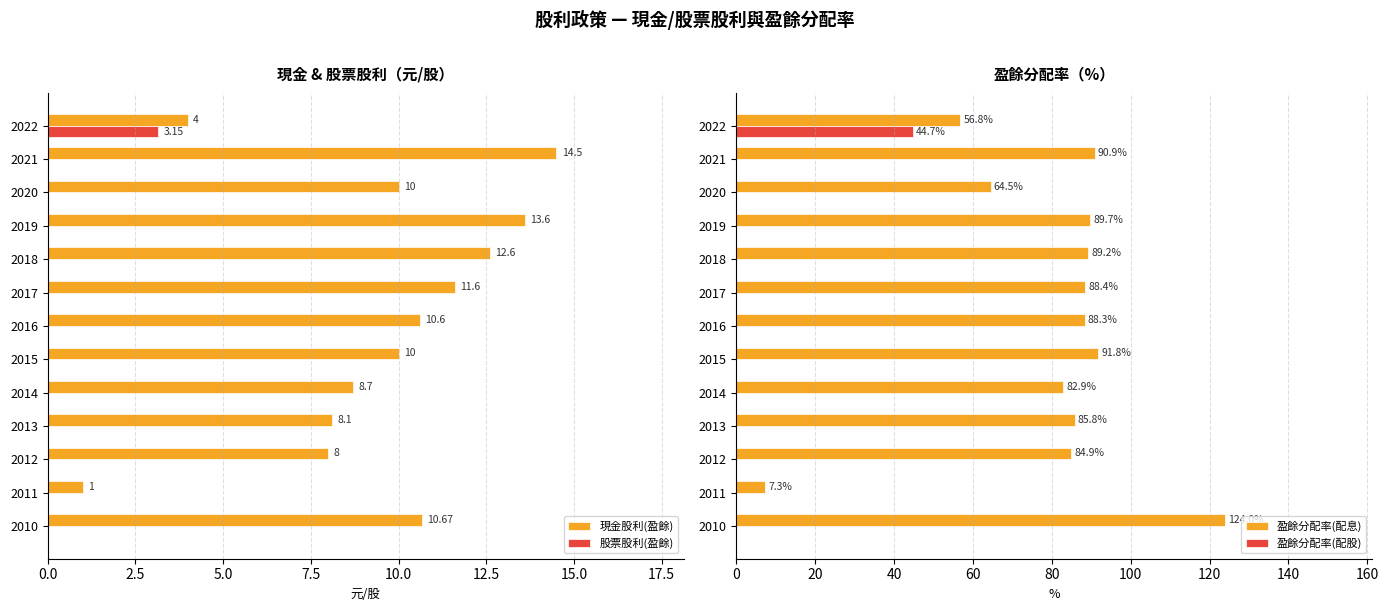

The value of 現金股利(盈餘) at 2014 is 8.7. True or false?

True